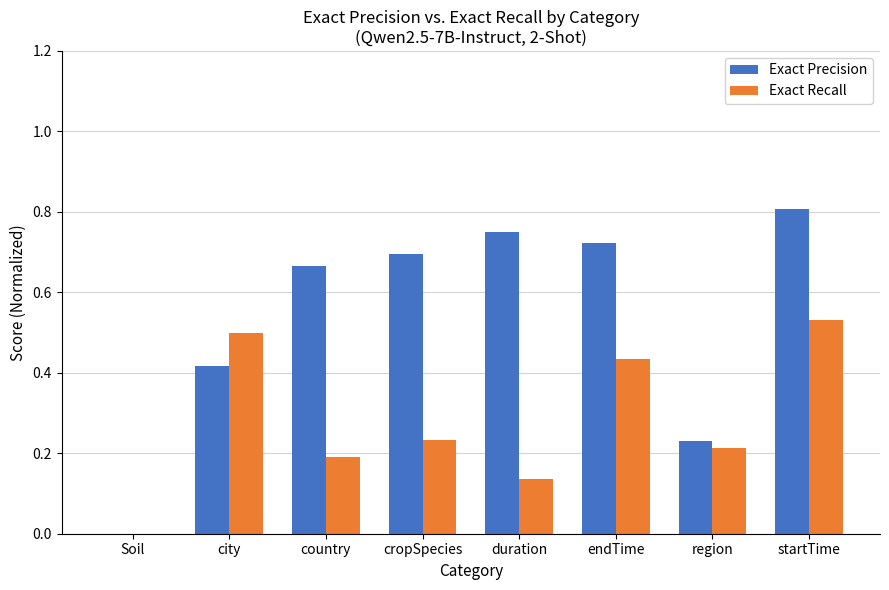

Which series has the largest total across all categories?

Exact Precision